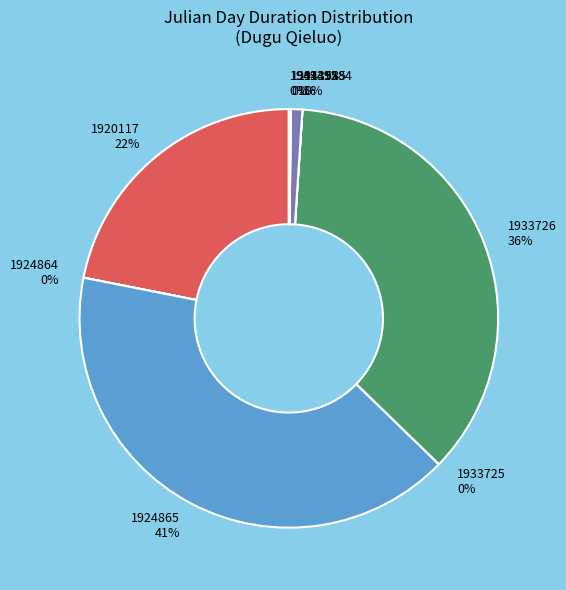

Which slice is the largest?

1924865